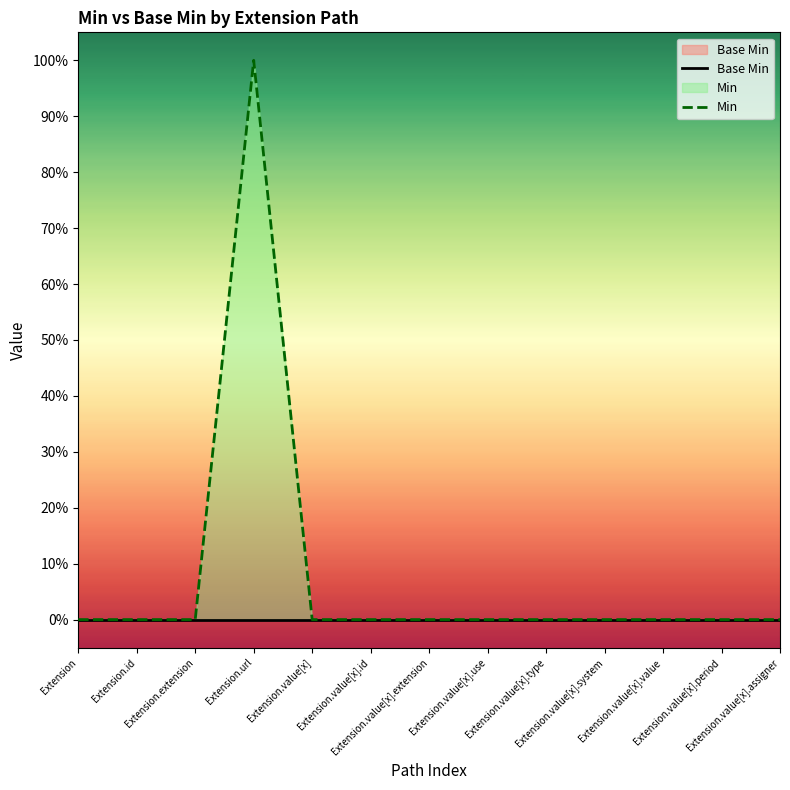

What is the difference between the maximum and minimum values in the Min series?

1